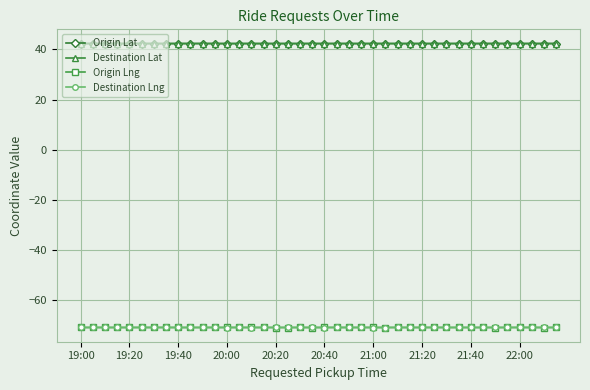

At how many categories does at least one series exceed 28?

40